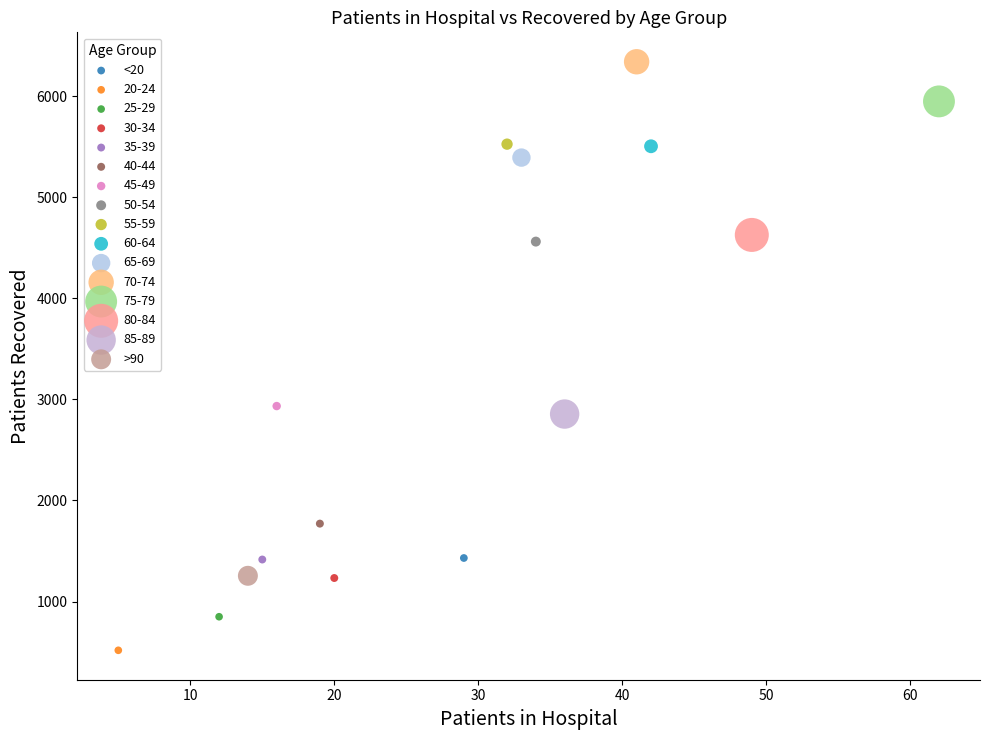

Which series reaches the maximum Y coordinate?

70-74